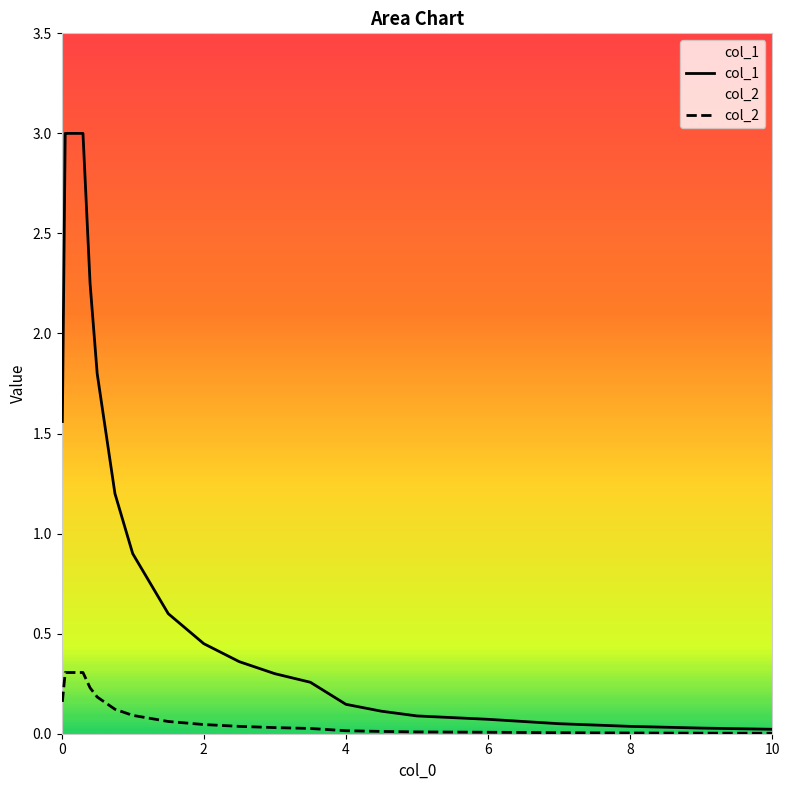

How many series are shown in this chart?

2